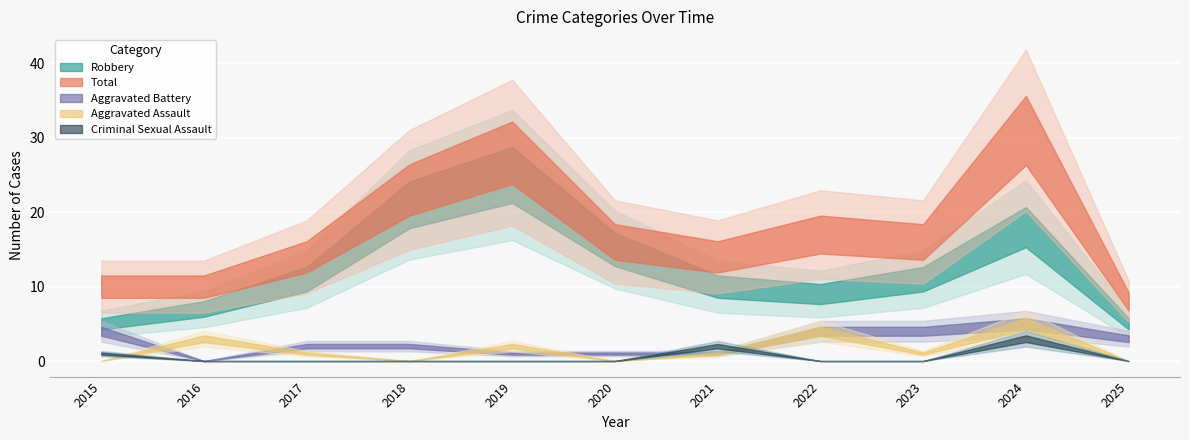

Rank the series at 2020 from highest to lowest value.

Total, Robbery, Aggravated Battery, Aggravated Assault, Criminal Sexual Assault